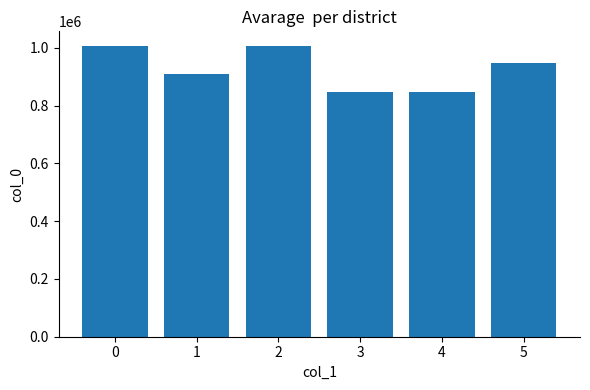

The chart shows a value of 325778 at 0. True or false?

False